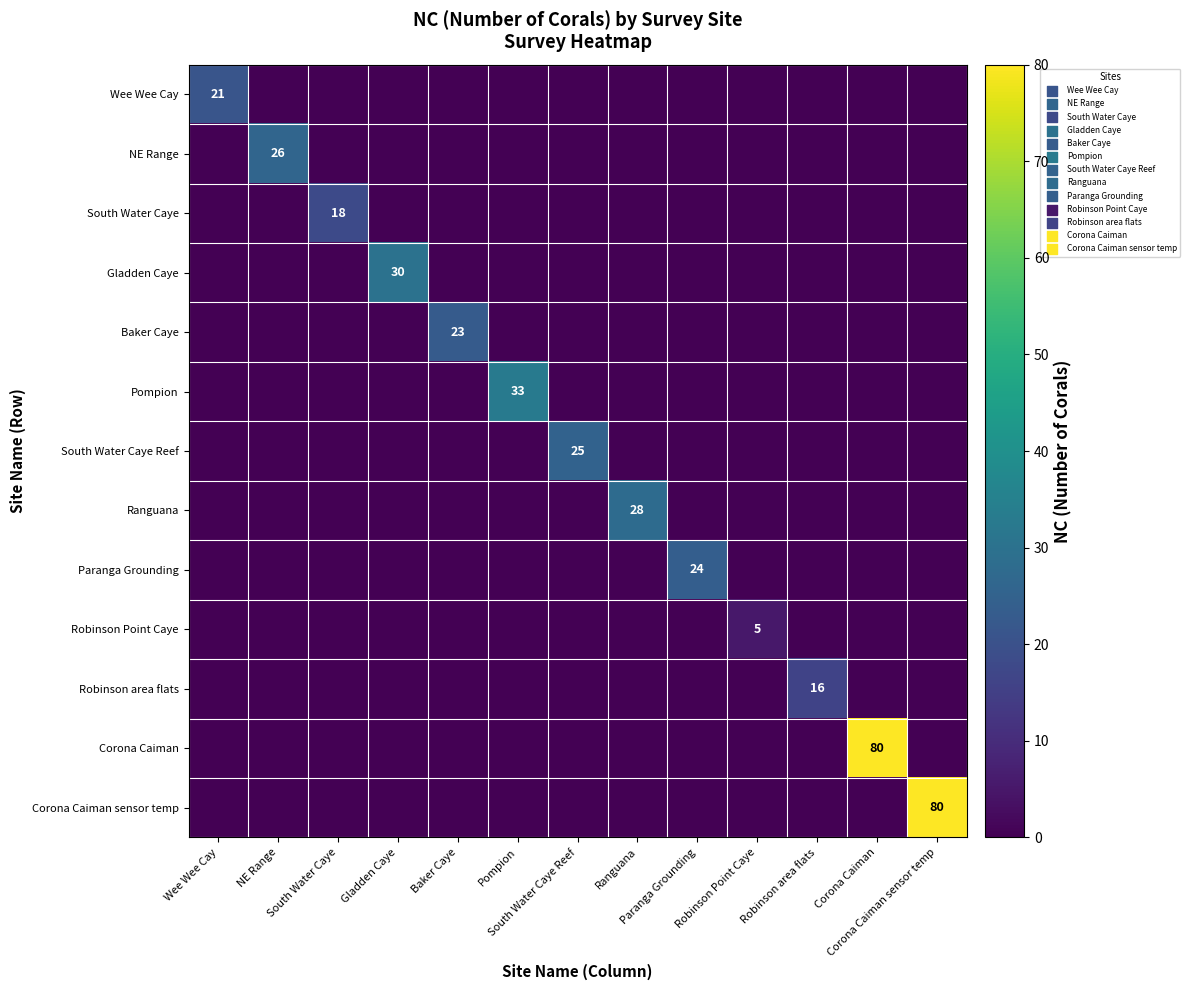

The Ranguana series shows 0 at Paranga Grounding. True or false?

True